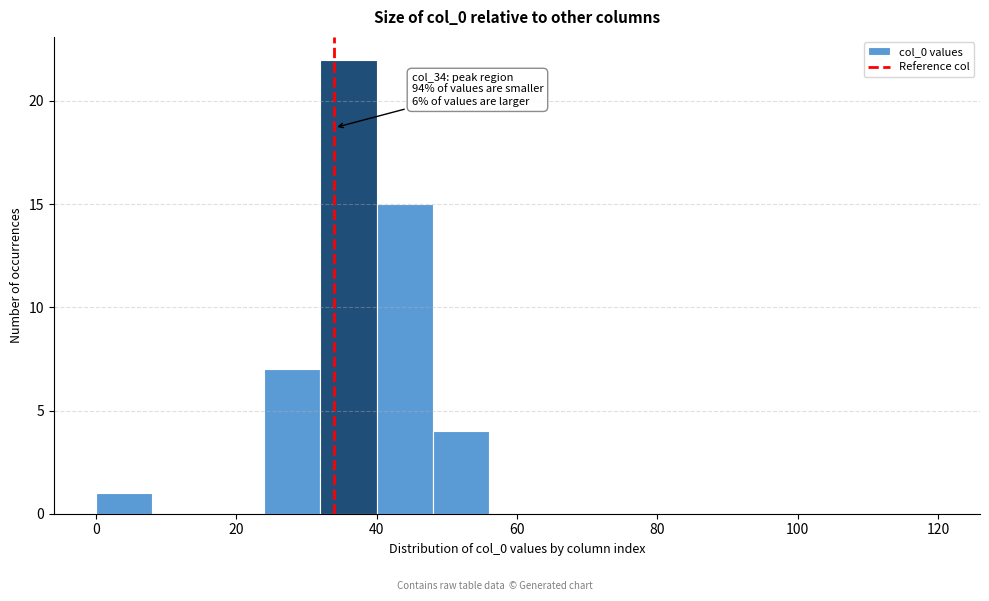

Over which range of the x-axis is the bar tallest?

32 to 40